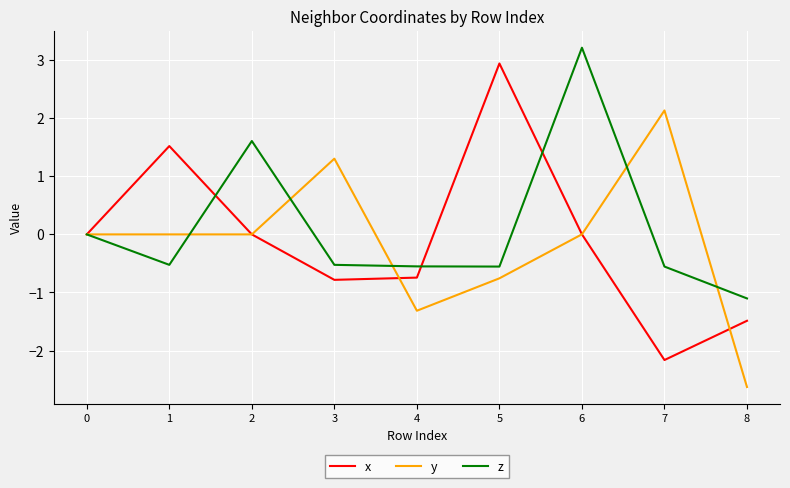

What is the difference between the maximum and second lowest values in the y series?

3.4